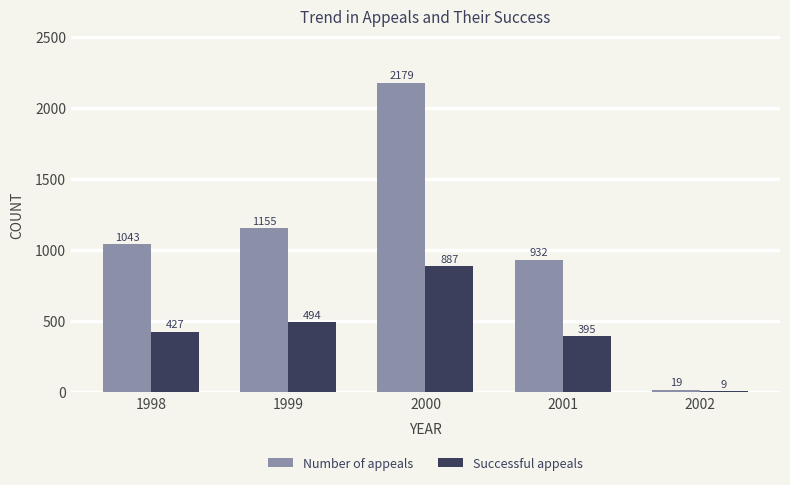

What are all the series names shown in the legend?

Number of appeals, Successful appeals